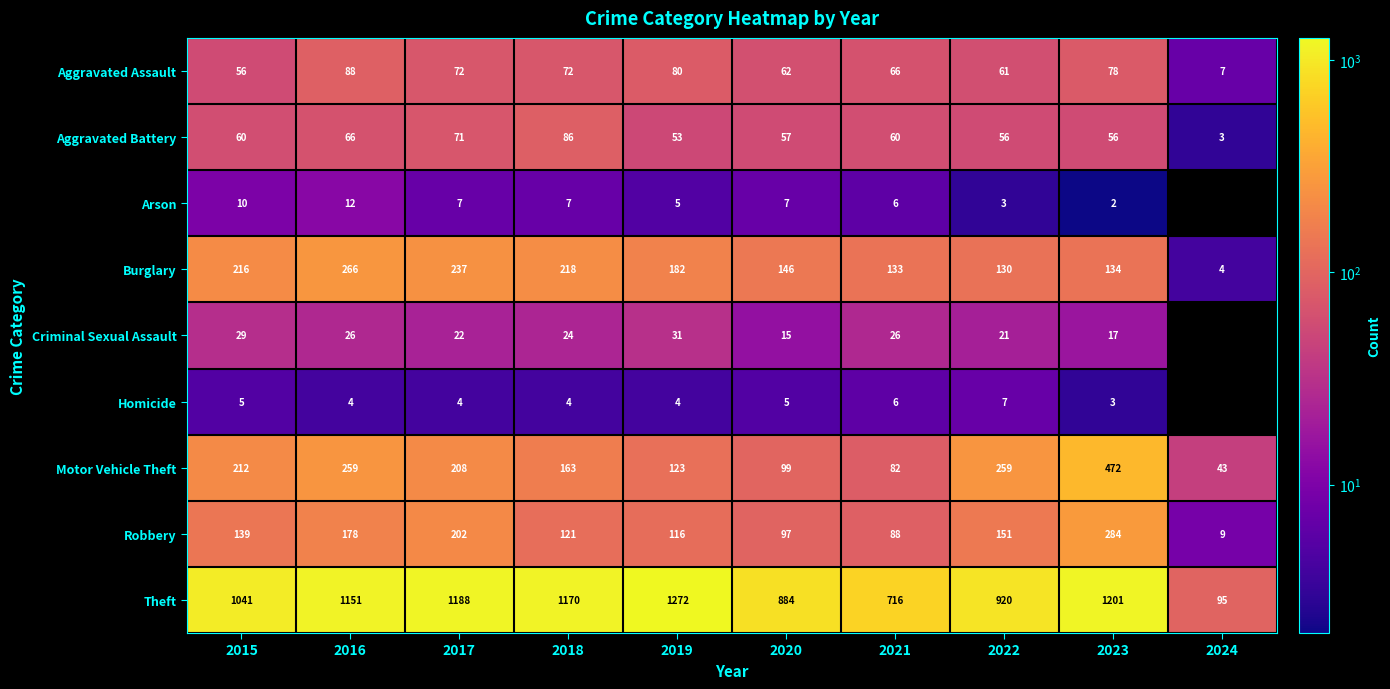

What is the average value of the Aggravated Battery series?

57